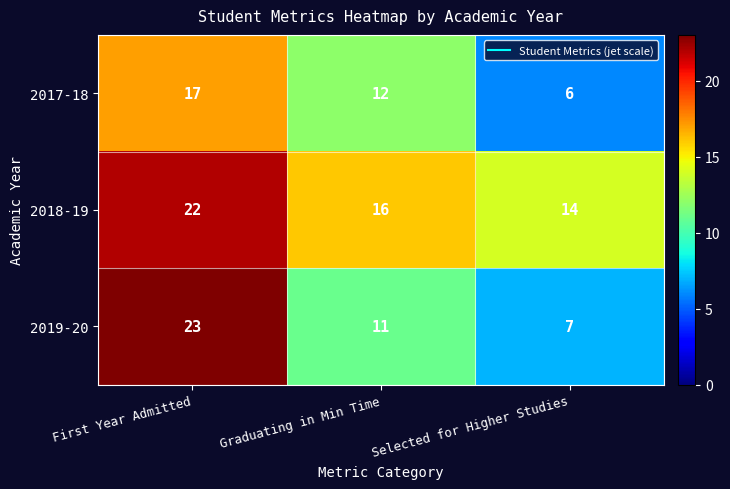

How many series are shown in this chart?

3